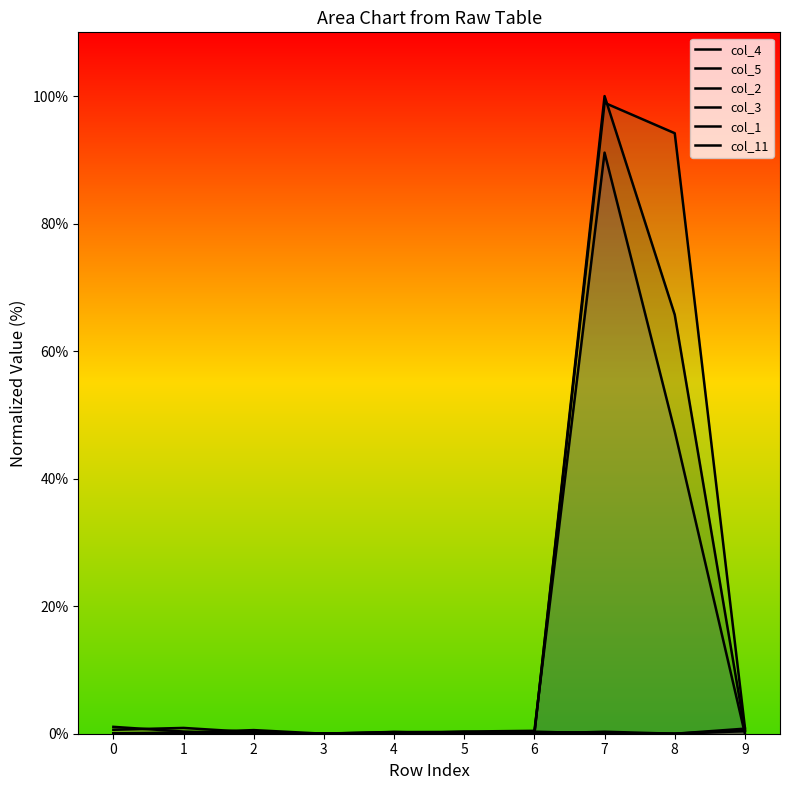

How many interior local peaks does the col_5 series have?

2